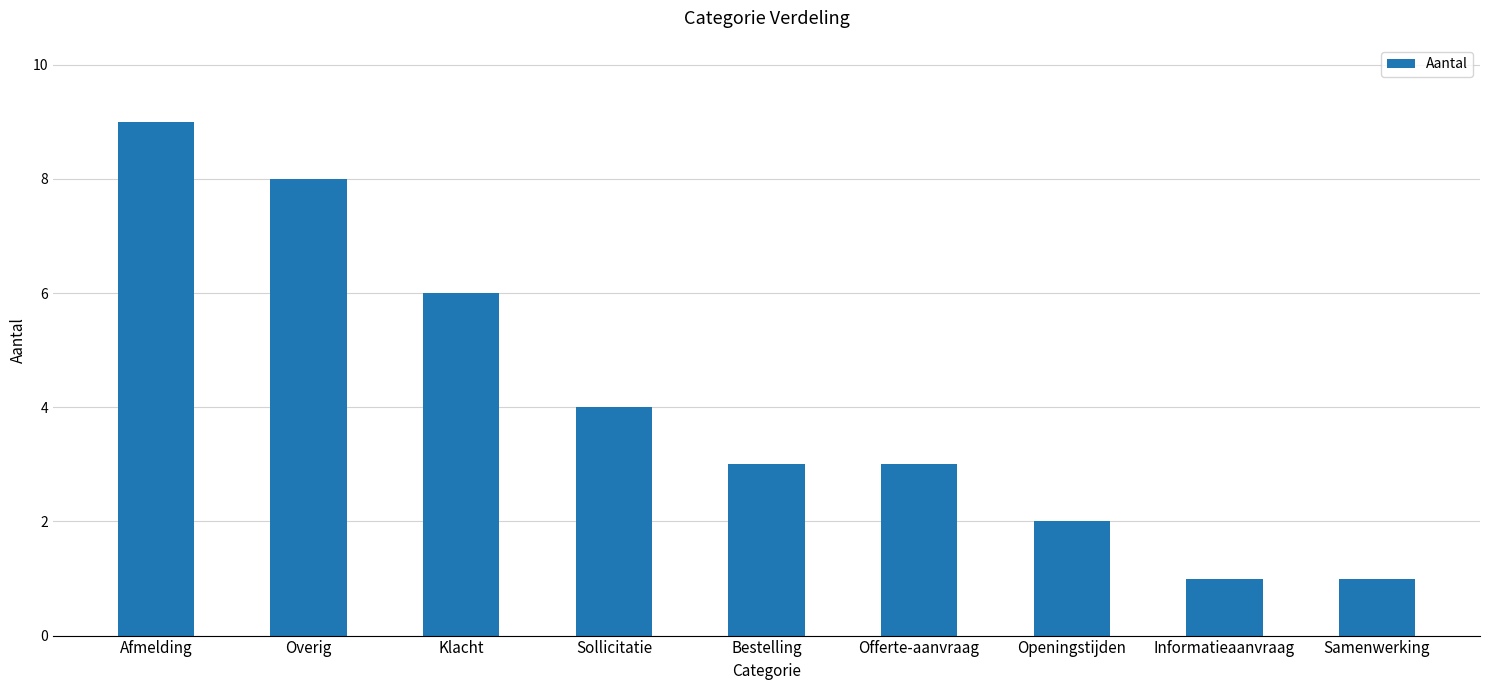

What is the difference between the maximum and minimum values?

8